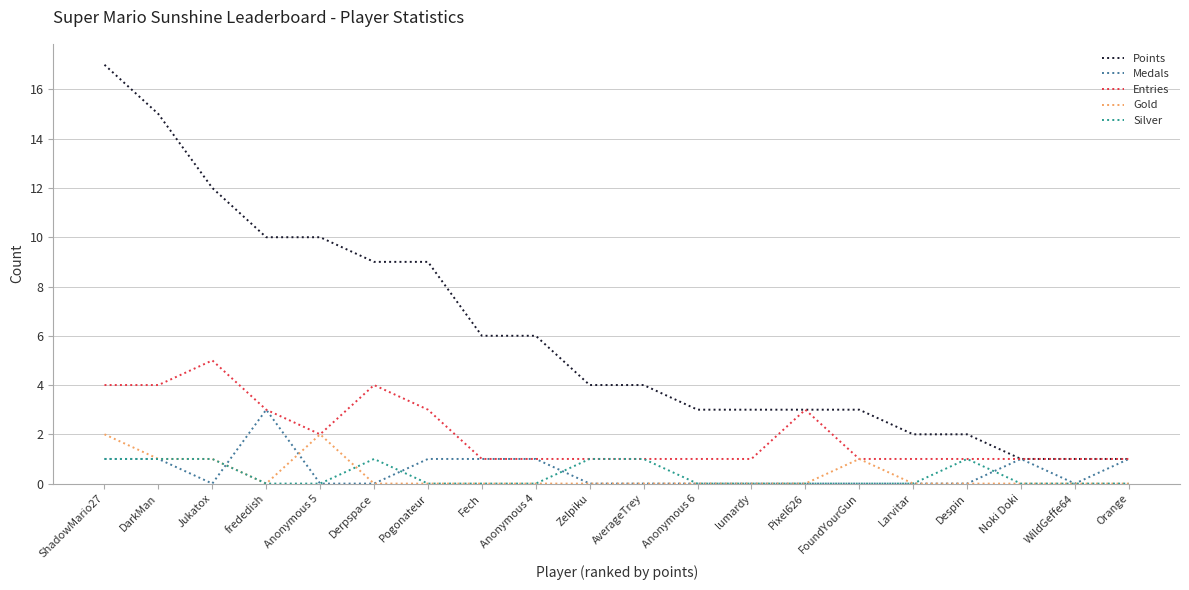

How many lines are shown in the chart?

5